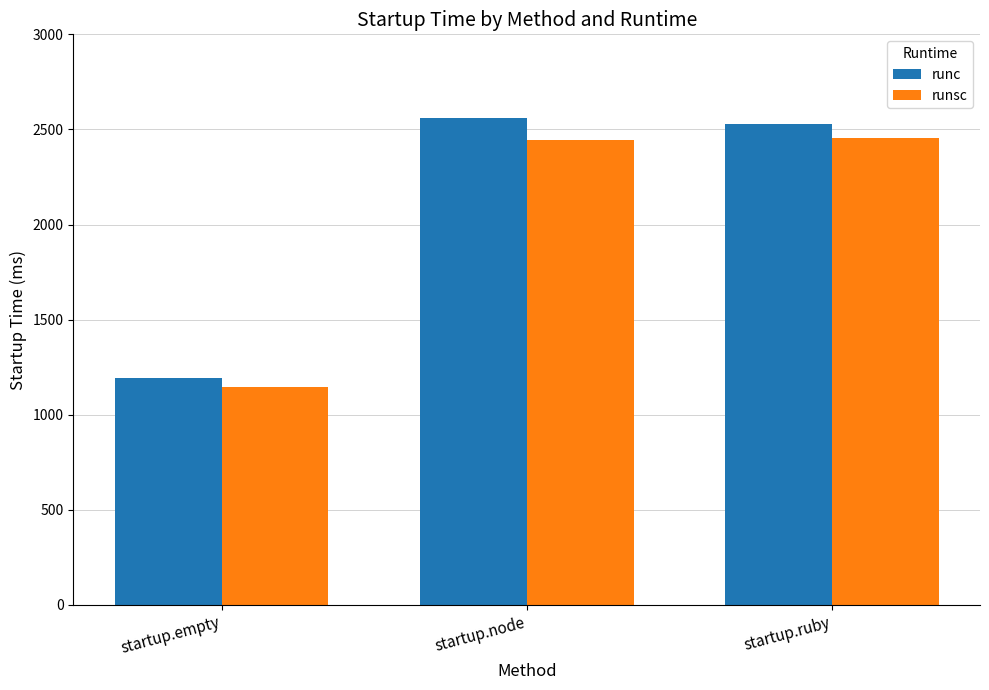

What is the difference between the runc values at startup.empty and startup.ruby?

1337.0